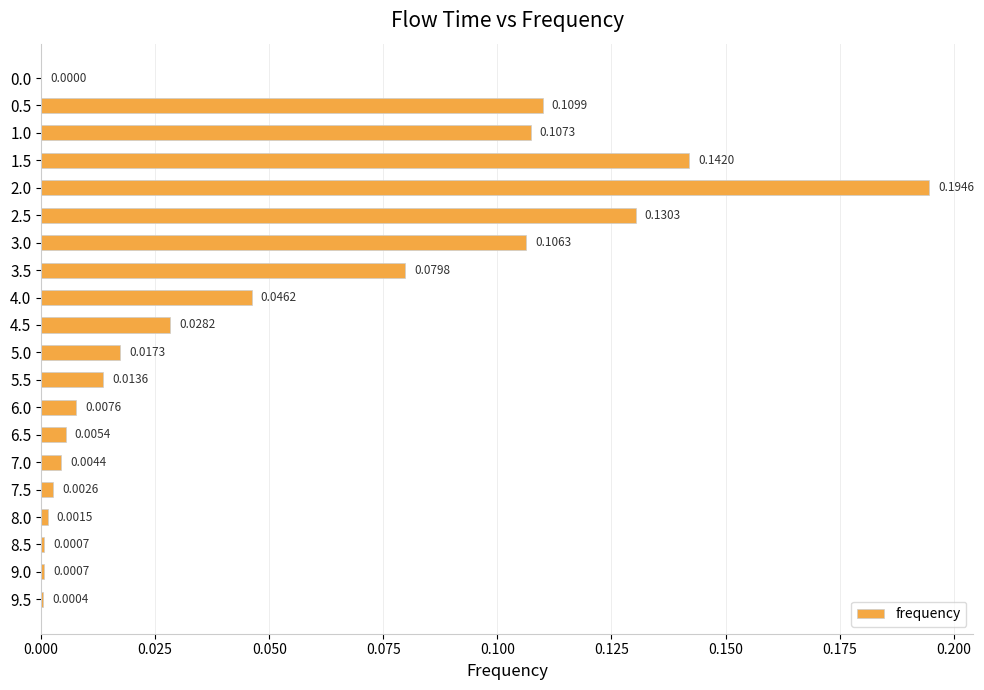

How many categories are shown in the chart?

20